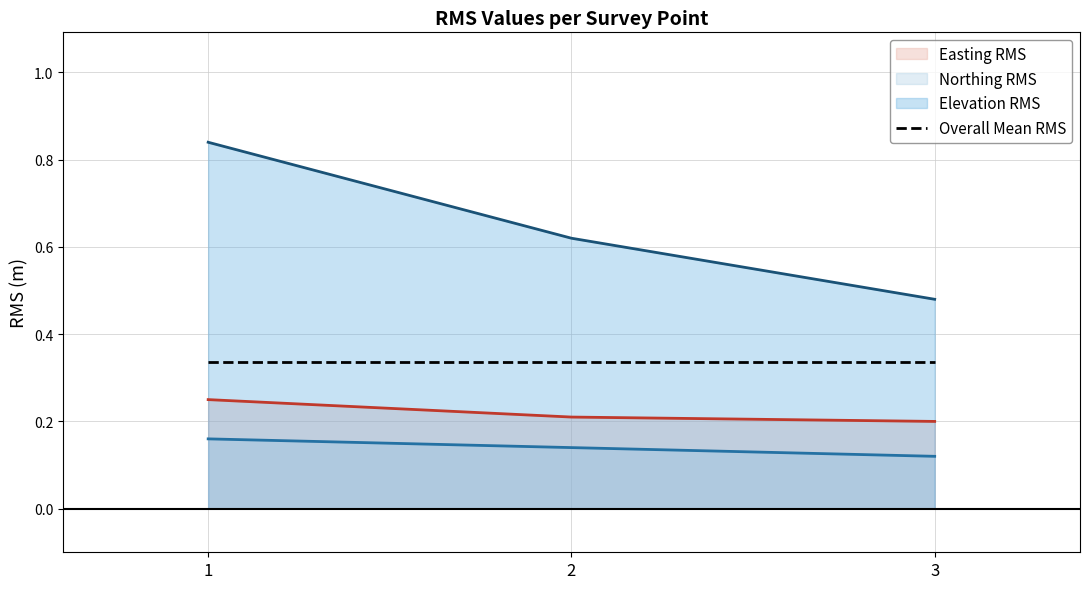

Where is Elevation RMS nearest to the value 0?

3